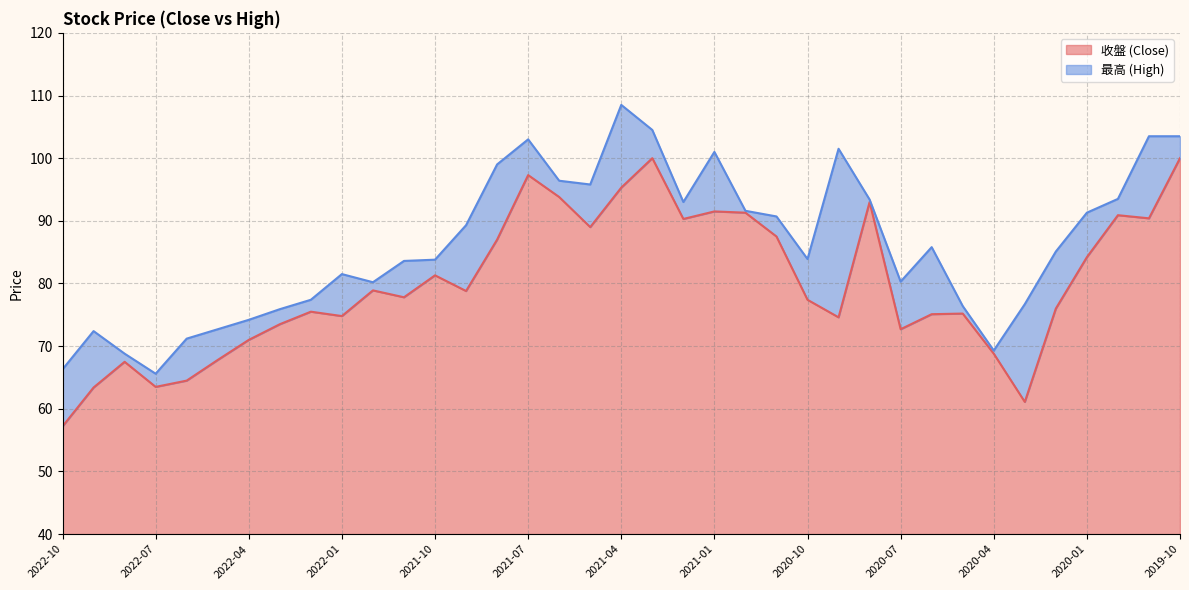

What is the difference between the highest and lowest values at 2022-02?

1.9